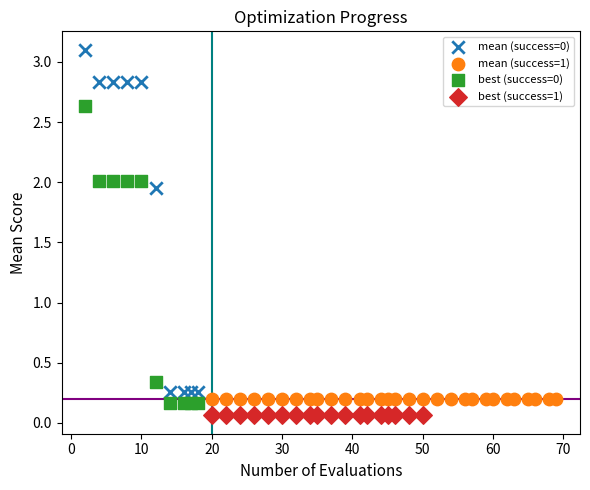

Which series contains the highest Y value?

mean (success=0)